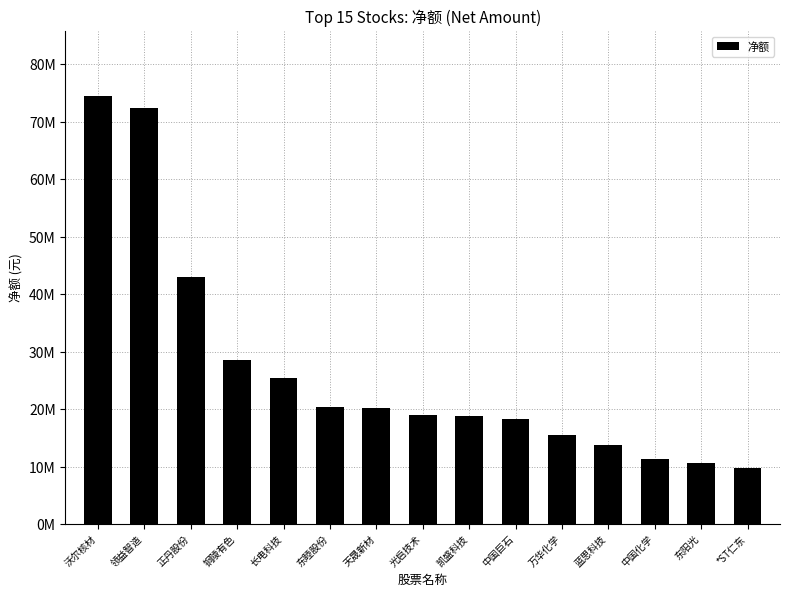

Does the chart contain any negative values?

No